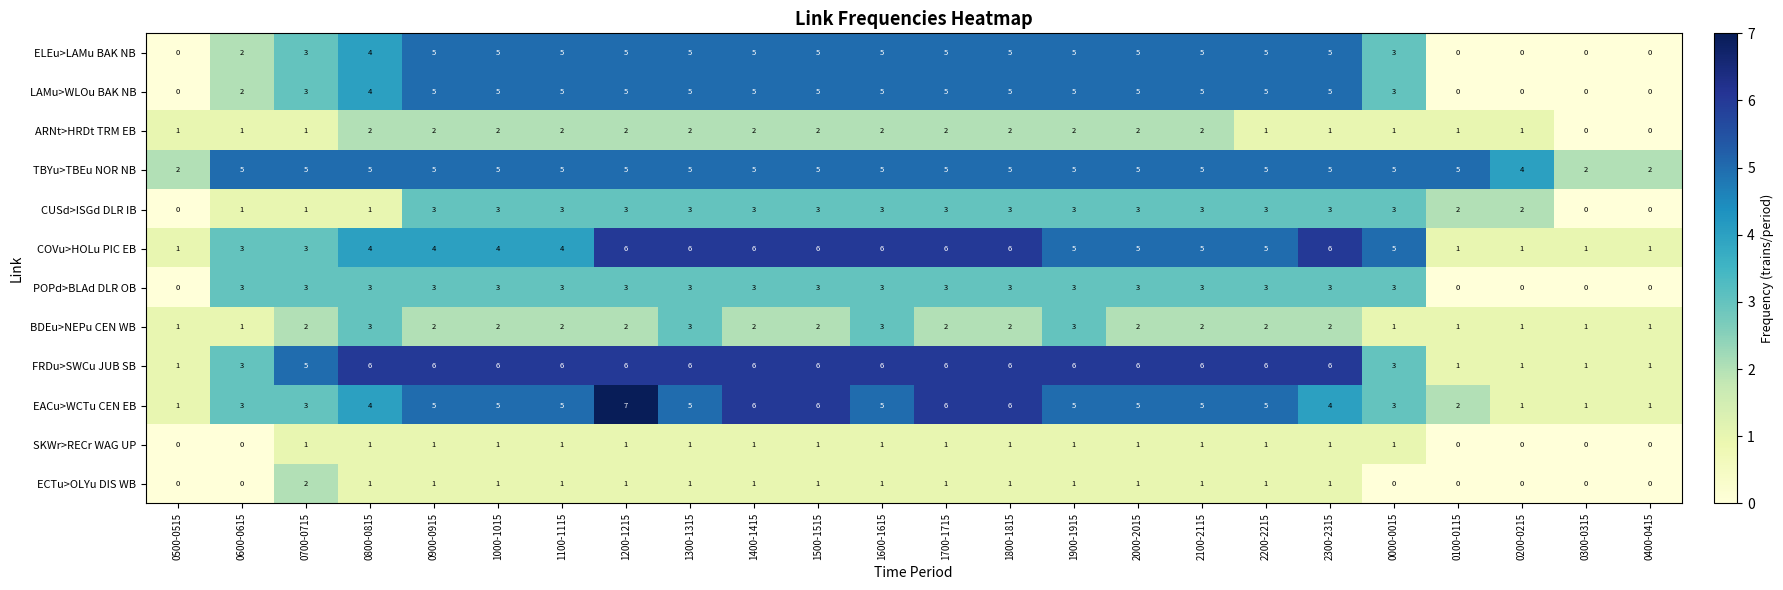

What is the sum of the TBYu>TBEu NOR NB values at 0900-0915 and 2000-2015?

10